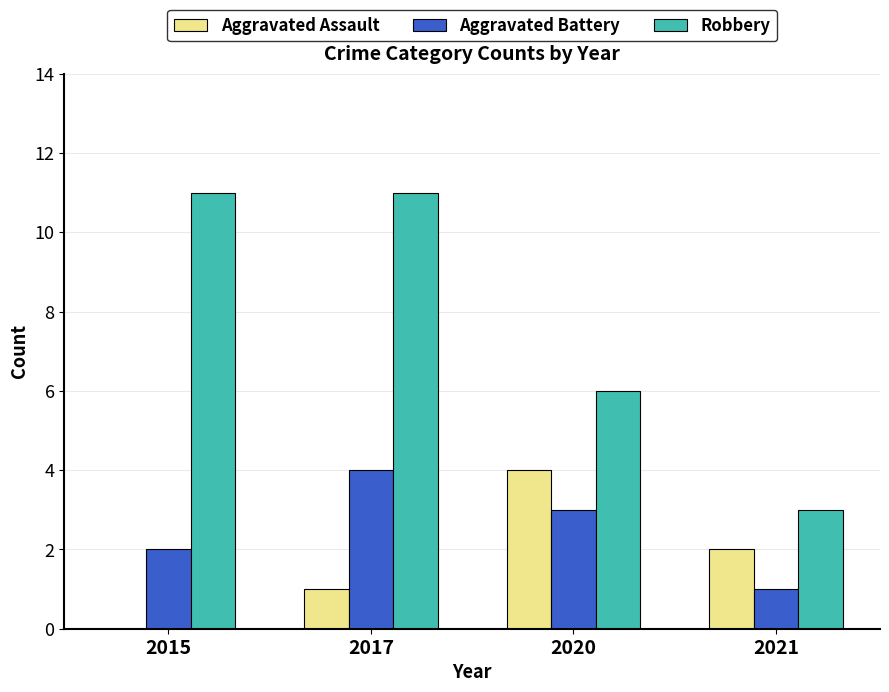

Which series has the largest total across all categories?

Robbery